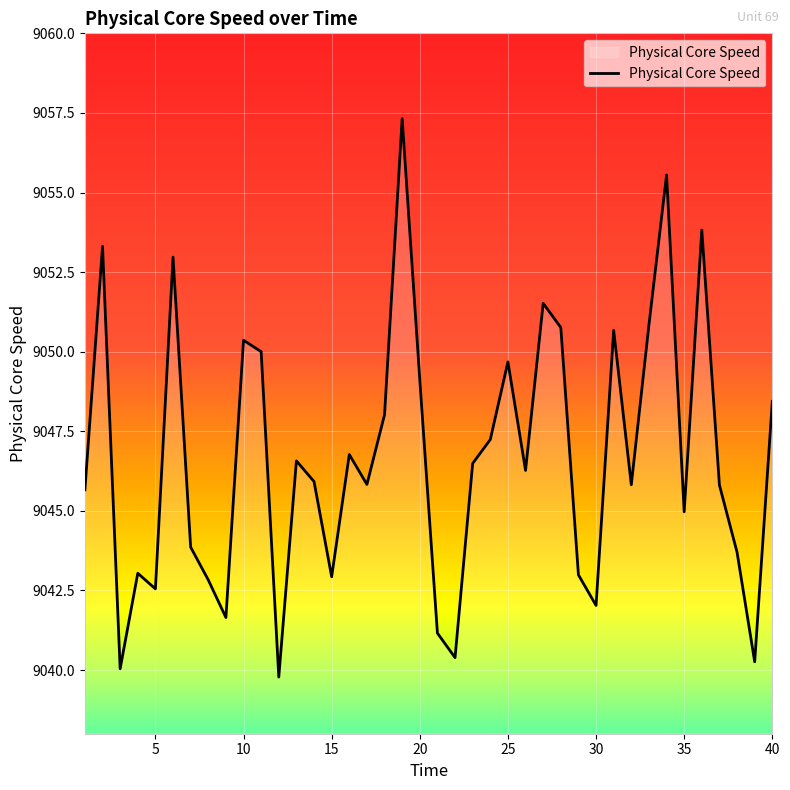

How many interior local valleys (lower than both neighbors) does the data have?

12